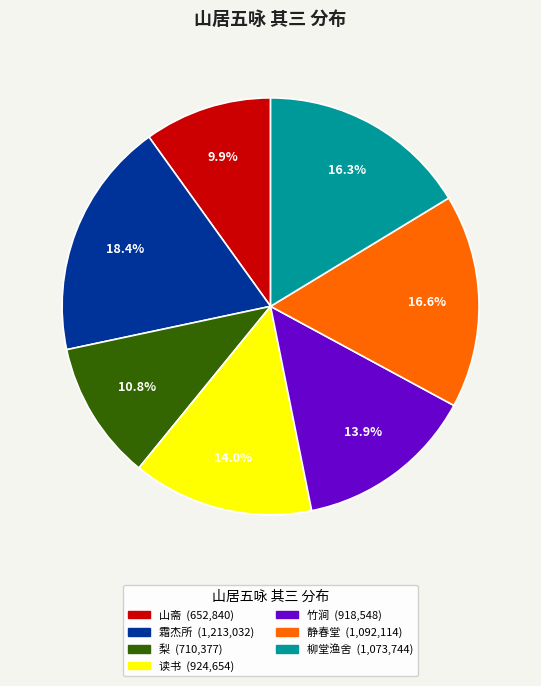

Does any single category account for the majority?

No